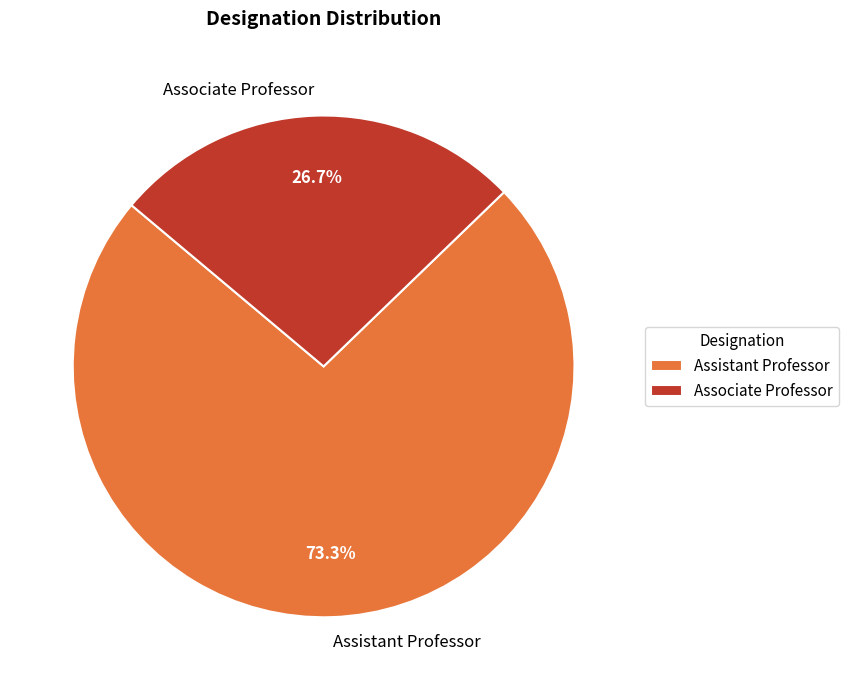

To the nearest percent, what is the average slice percentage?

50%